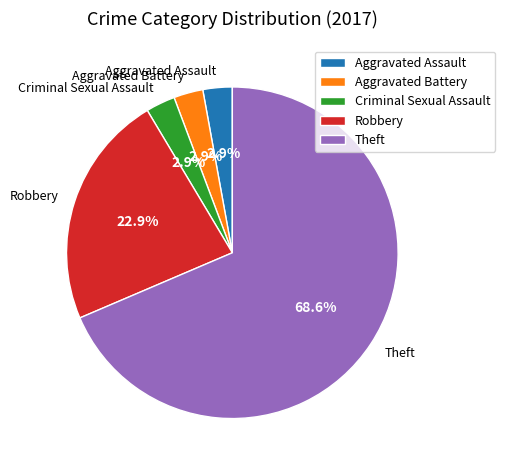

To the nearest percent, what is the combined percentage of Theft and Aggravated Assault?

71%